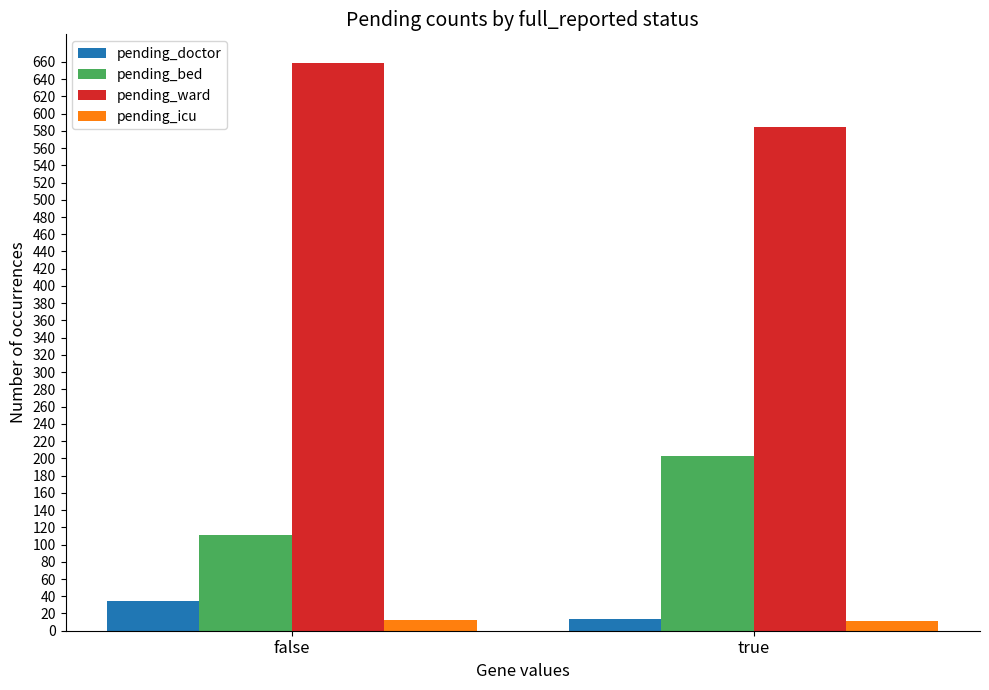

Which series has the largest total across all categories?

pending_ward